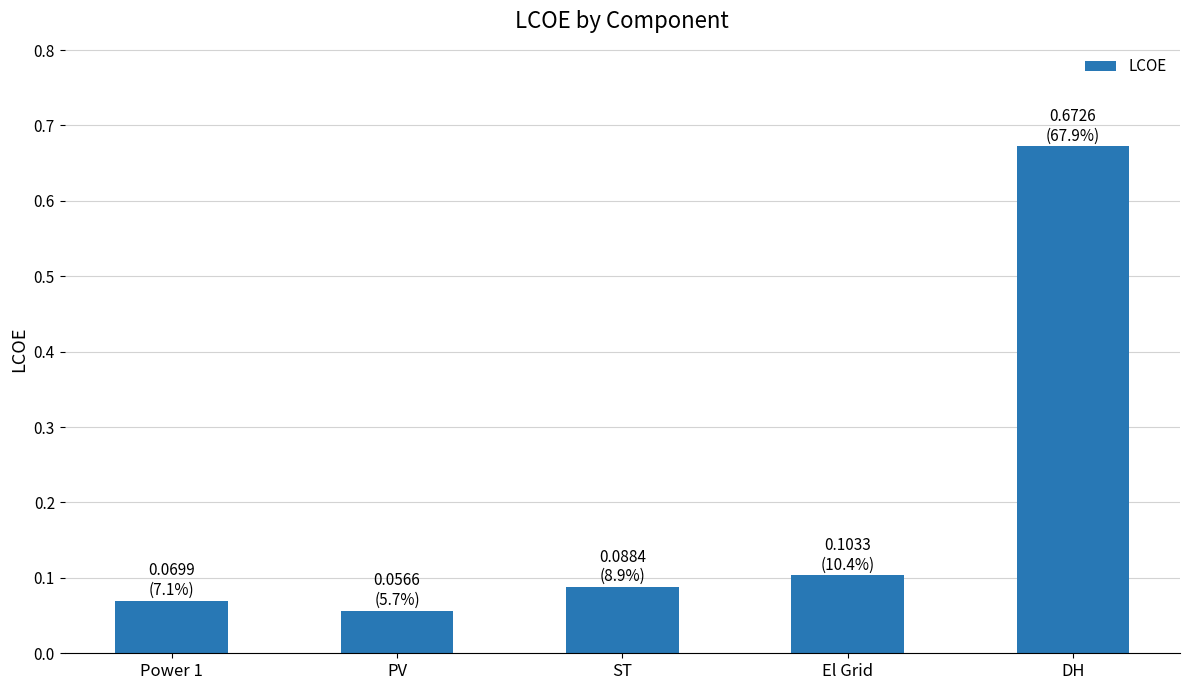

The value at ST is 0.0. True or false?

False